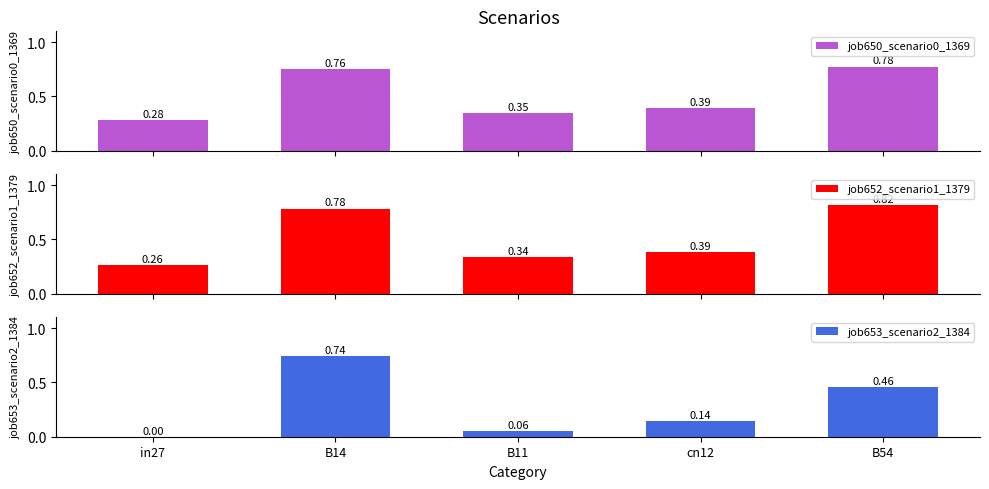

What position from the left is in27?

1